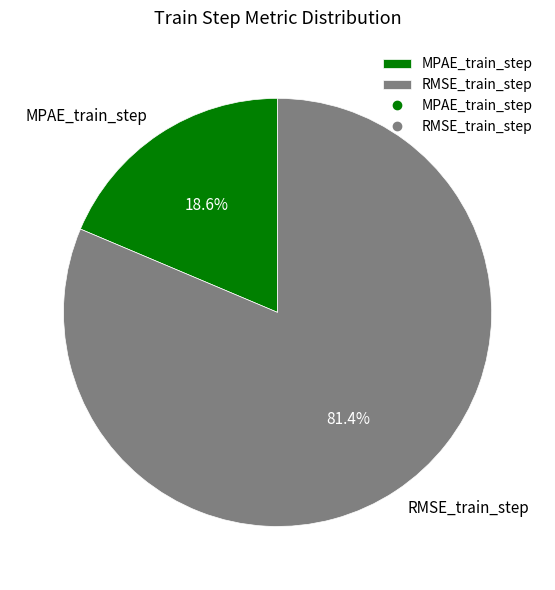

To the nearest percent, what is the difference between the RMSE_train_step and MPAE_train_step slice percentages?

63%